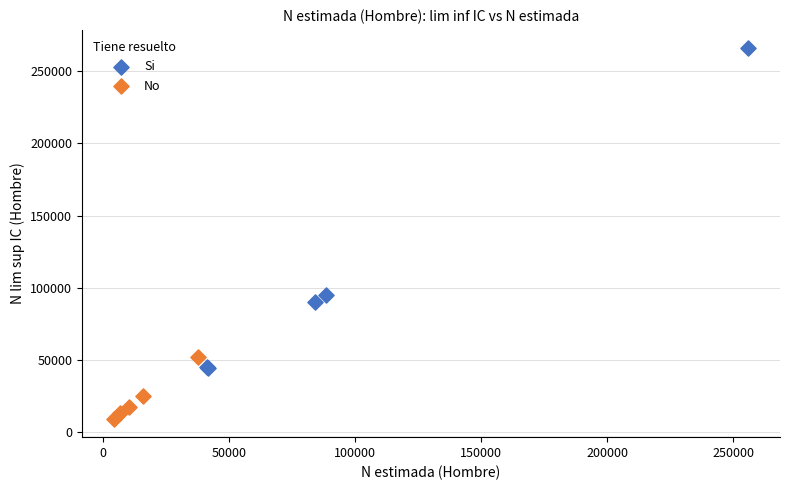

Which series has the widest spread of Y values?

Si